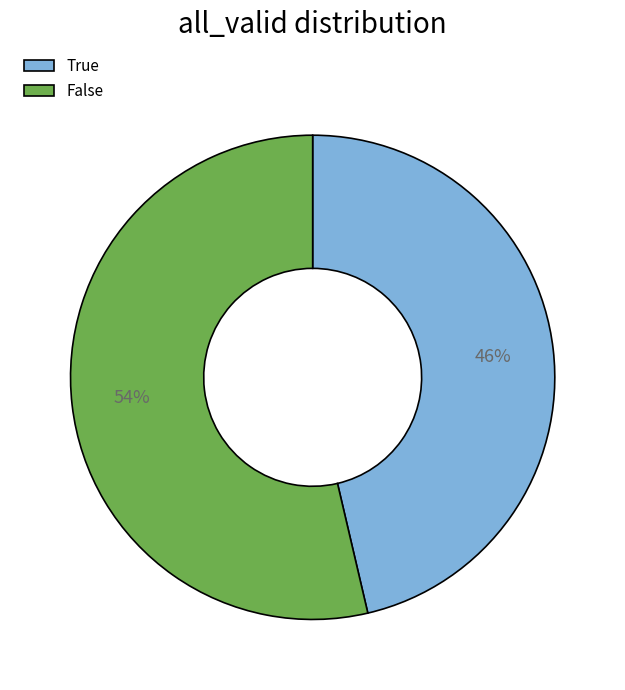

Is it true that True is 46% of the pie?

True